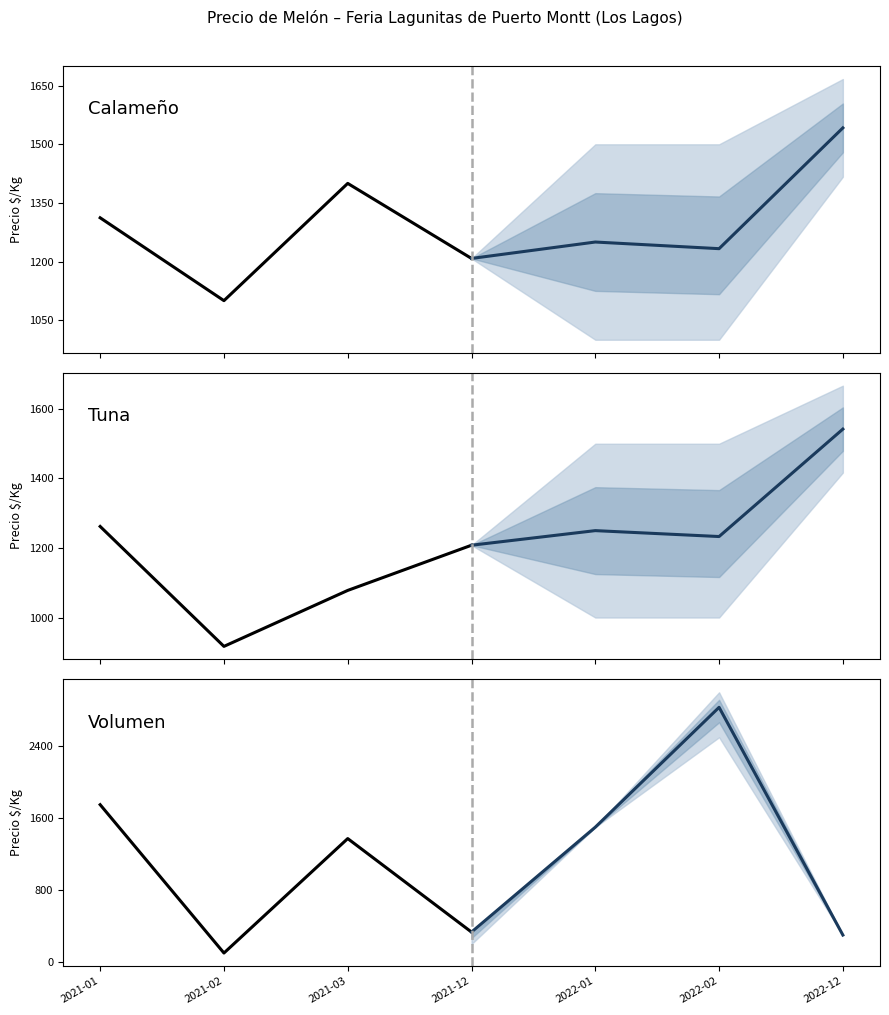

Between 2021-01 and 2021-03, which series saw the biggest shift?

Volumen (proyectado)